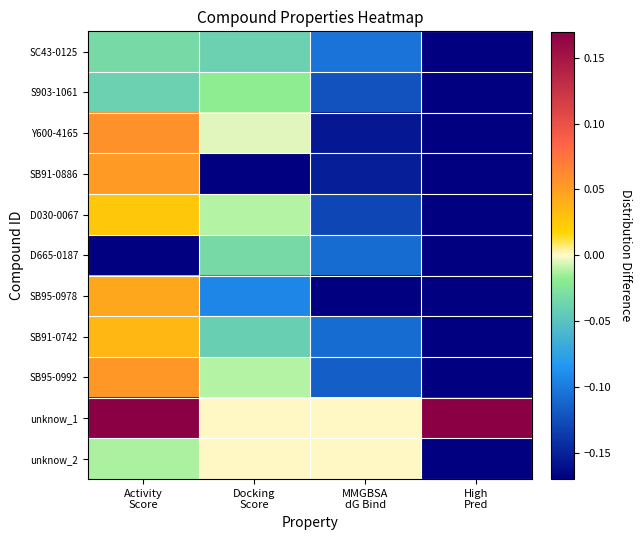

What is the smallest value displayed?

-0.2